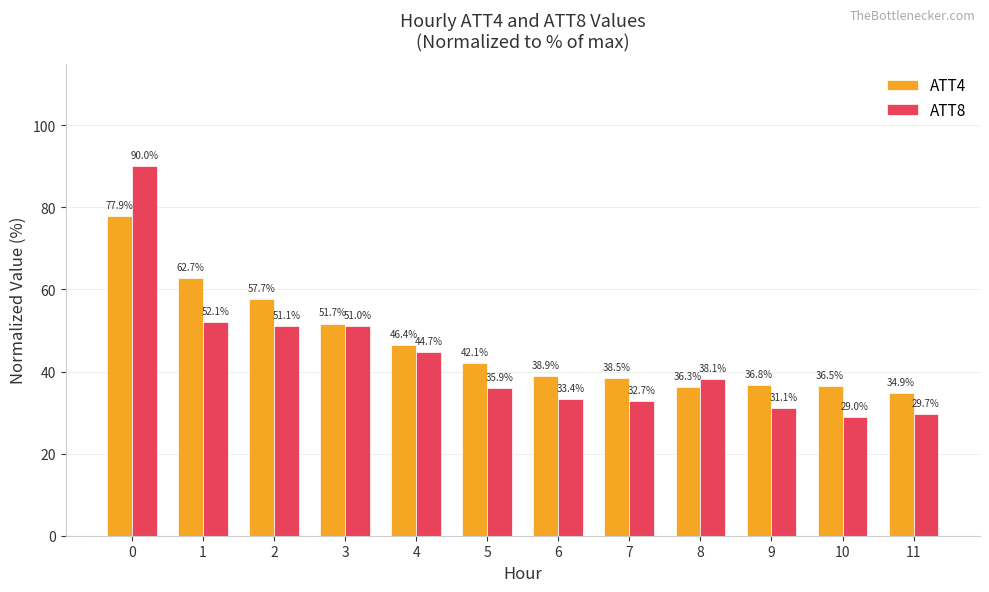

Rank the series by their maximum value, from lowest to highest.

ATT4, ATT8